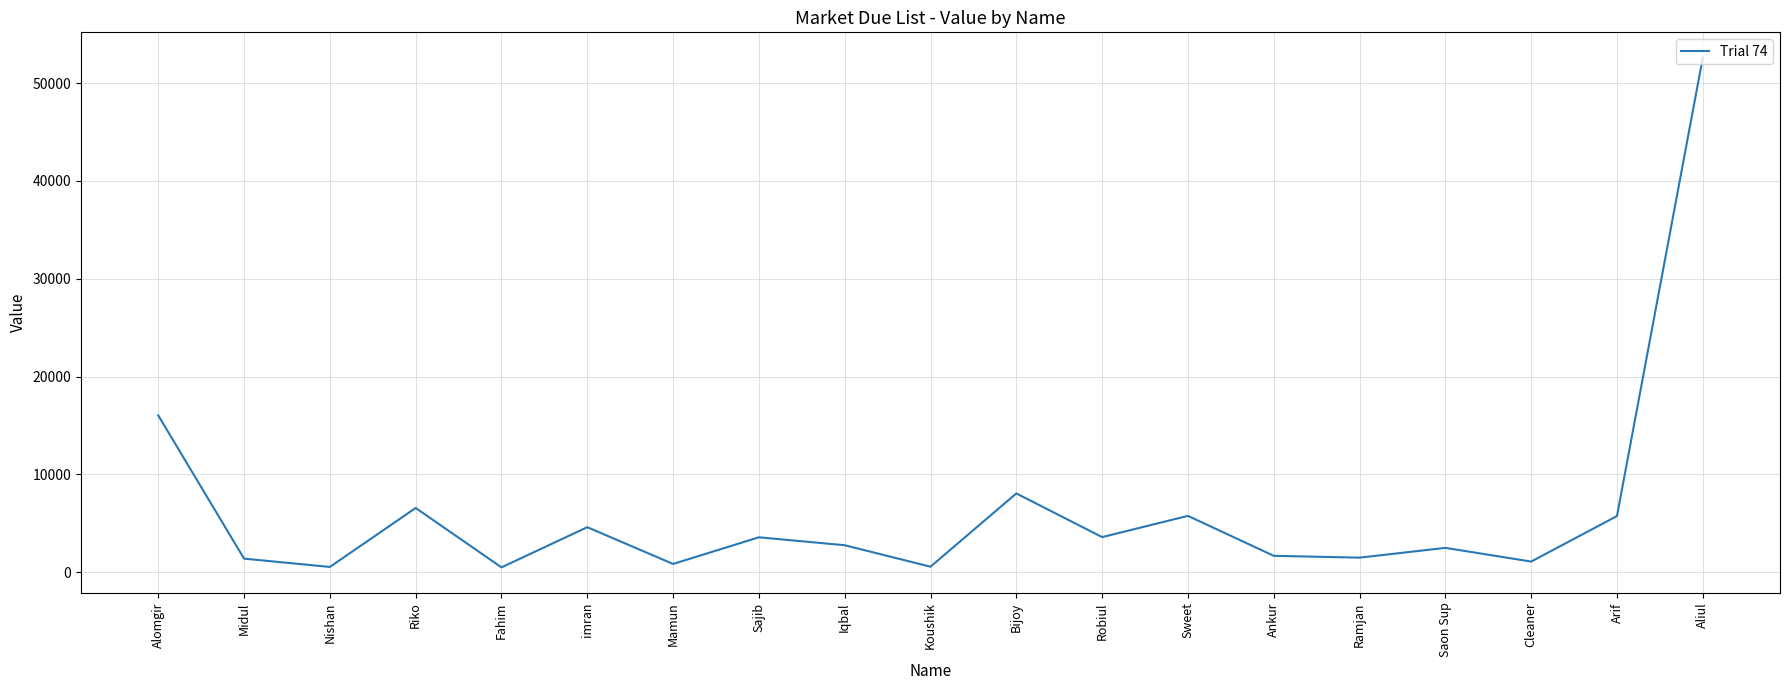

What is the approximate value at Ramjan, to the nearest 50?

1500